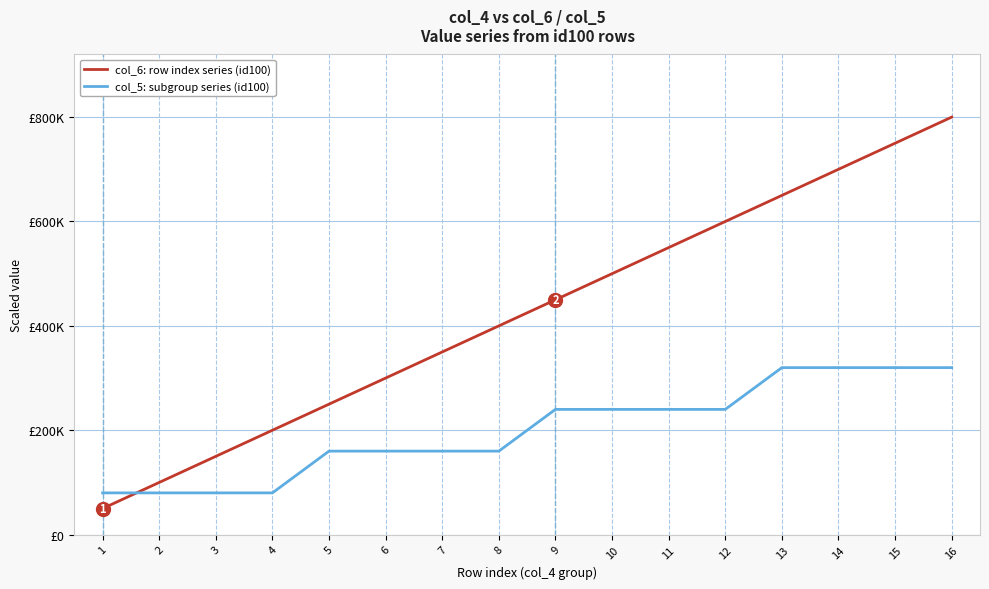

Which series changed the most between 3 and 7?

col_6: row index series (id100)